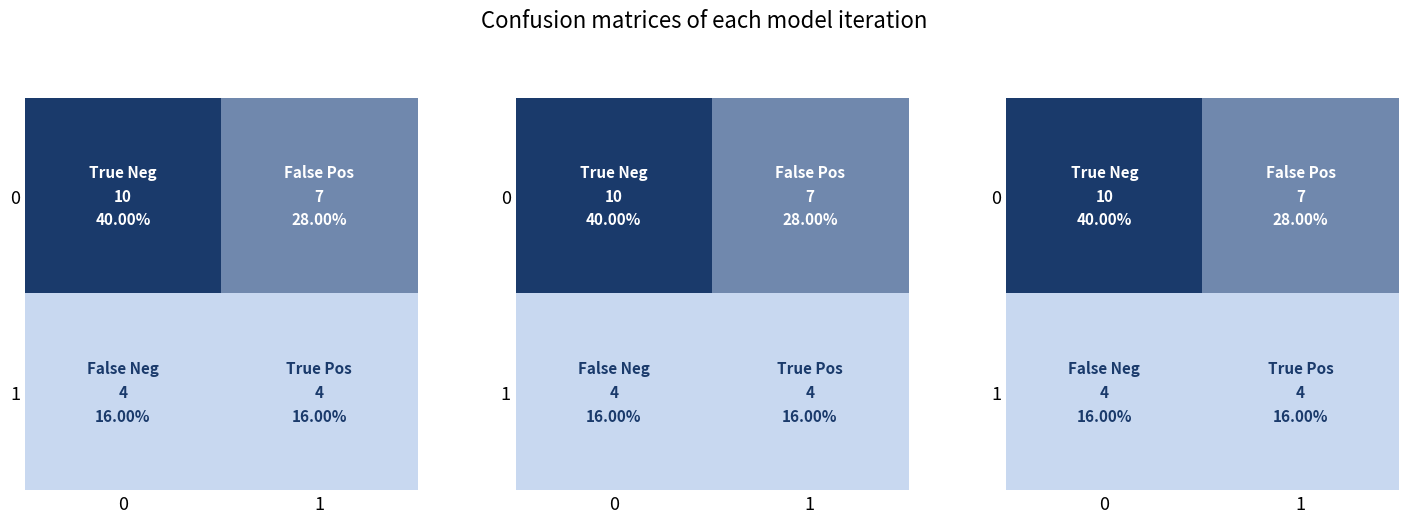

At which label is 0 closest to 8?

1